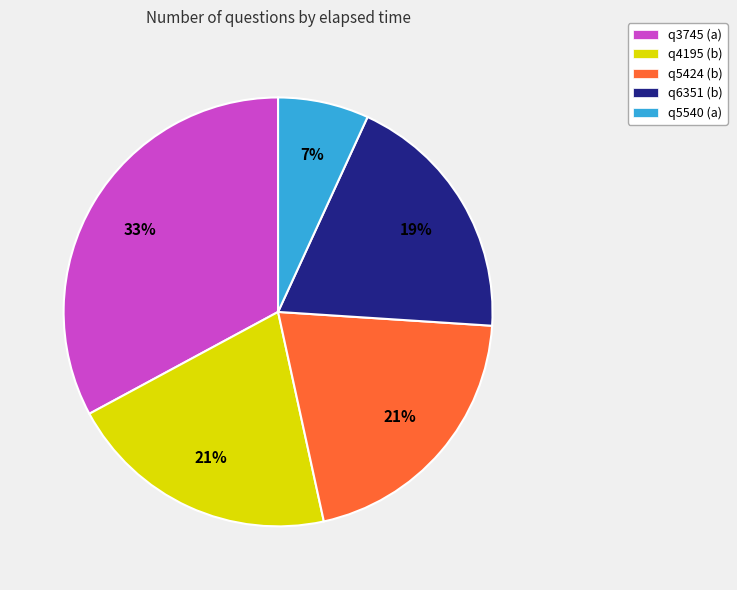

Does any single category account for the majority?

No